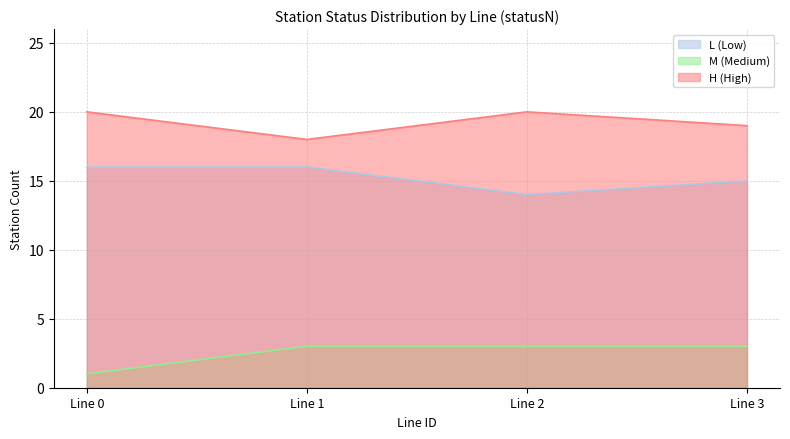

What is the maximum value shown in the chart?

20